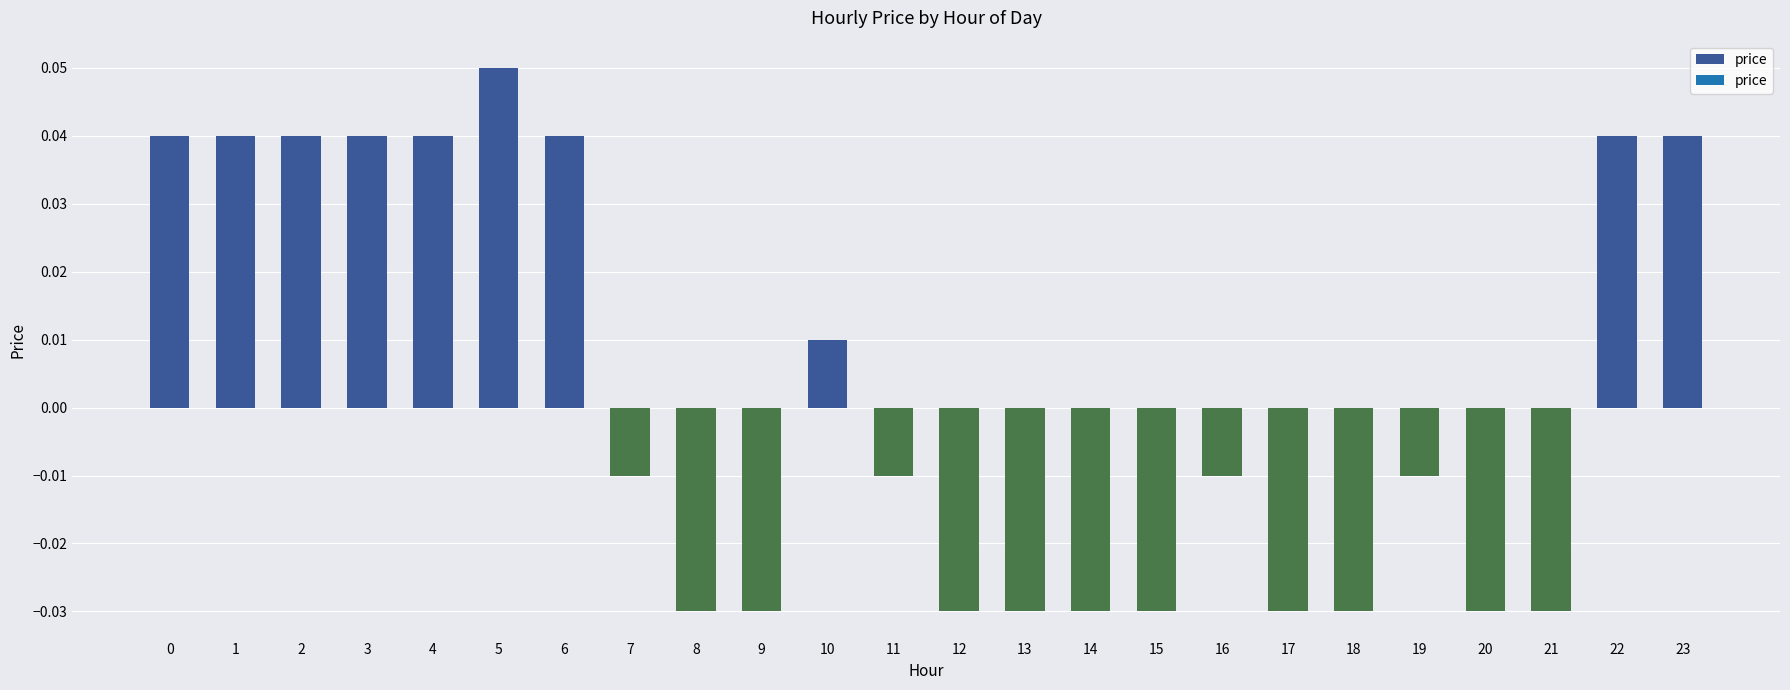

How many bars are there in total?

24